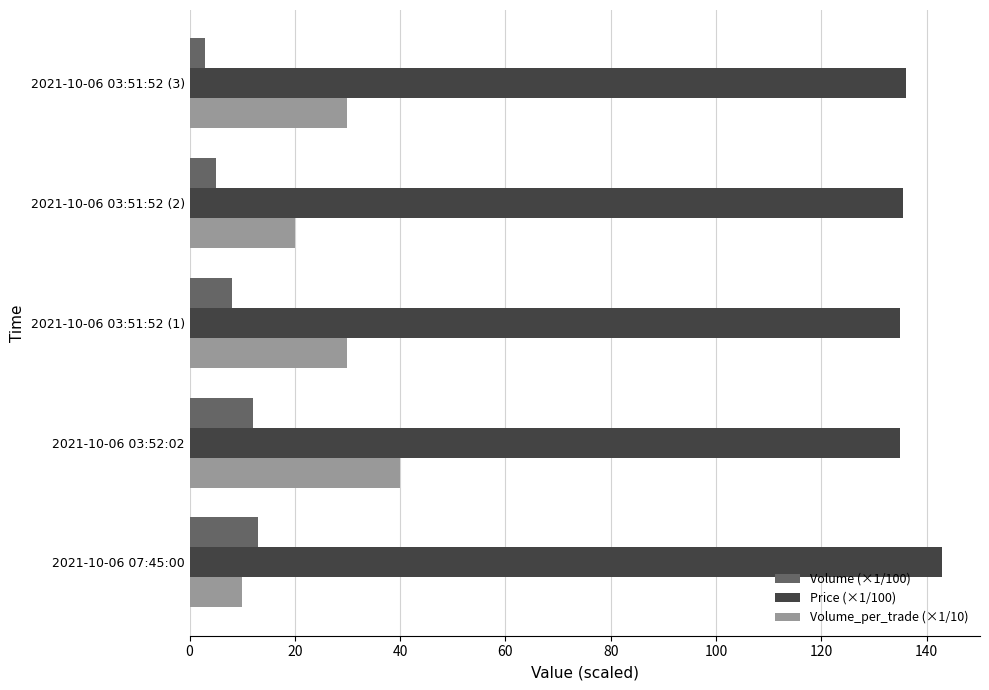

What is the total value across all series at 2021-10-06 03:51:52 (1)?

173.0